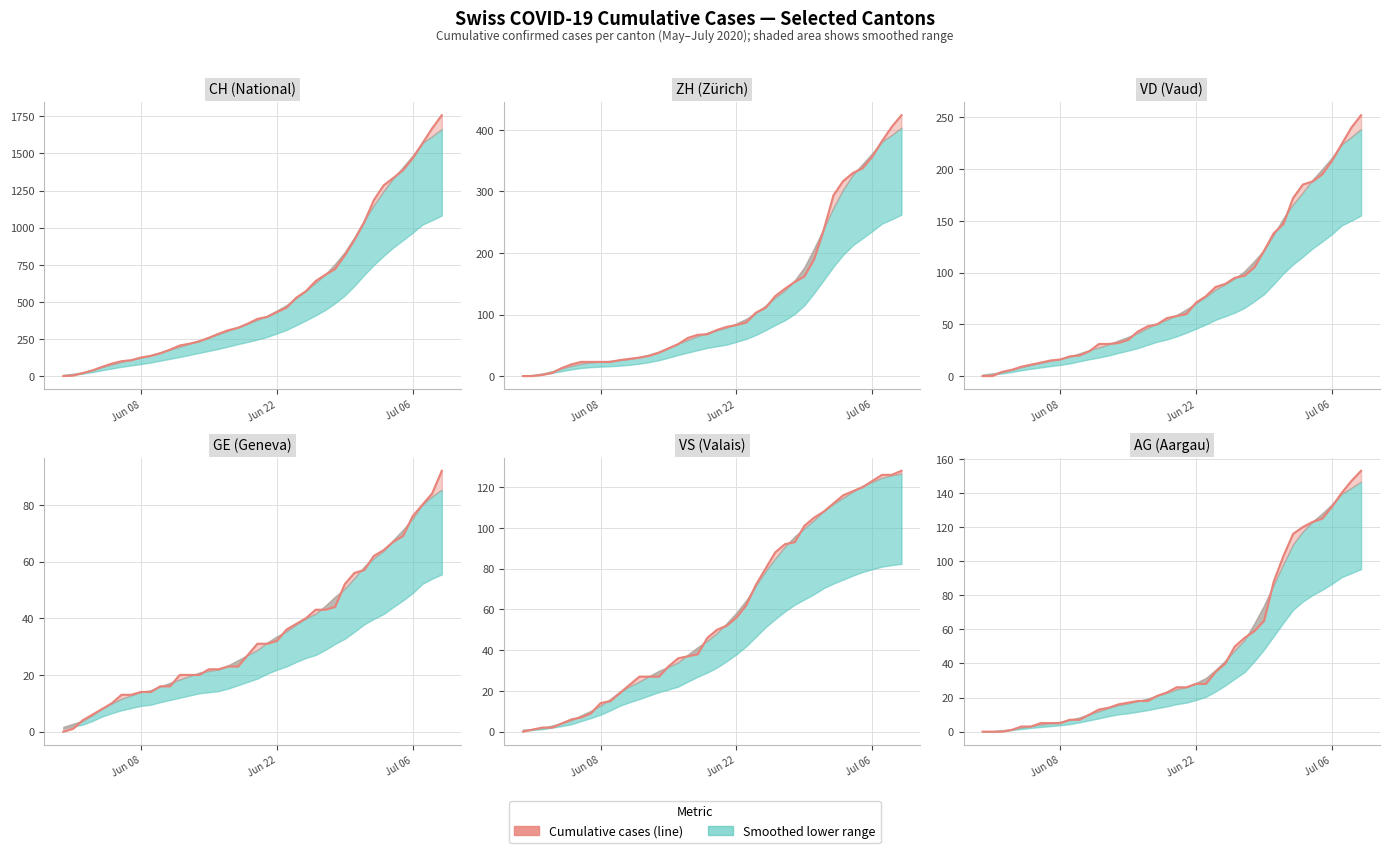

How many data points does each series have?

40